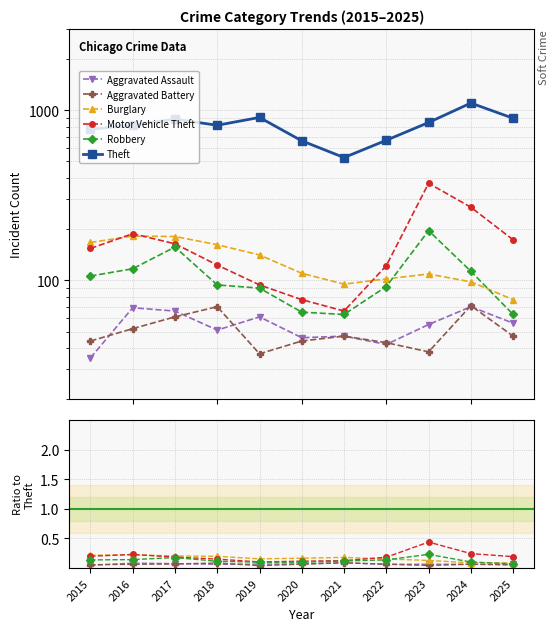

The value of Motor Vehicle Theft at 2025 is 0.1. True or false?

False